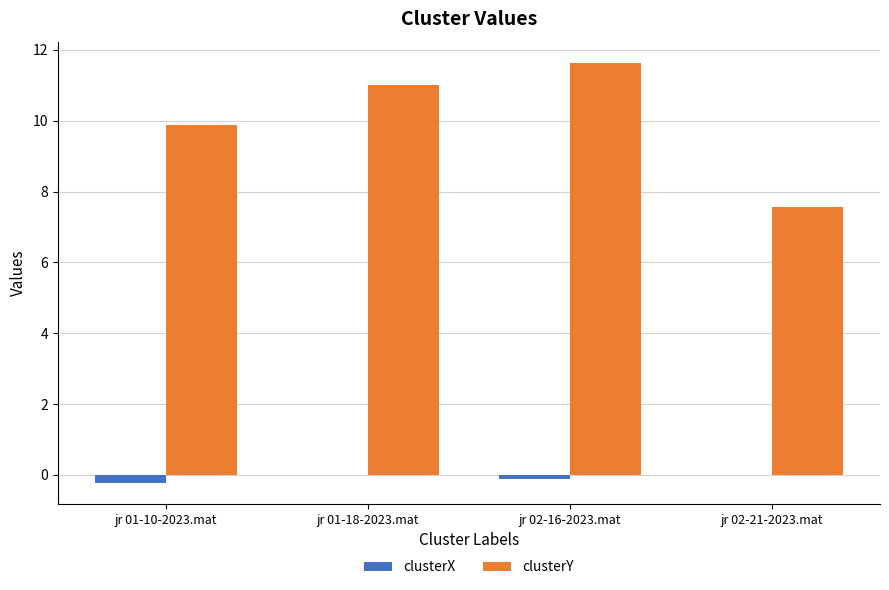

What is the average value of the clusterX series?

-0.1